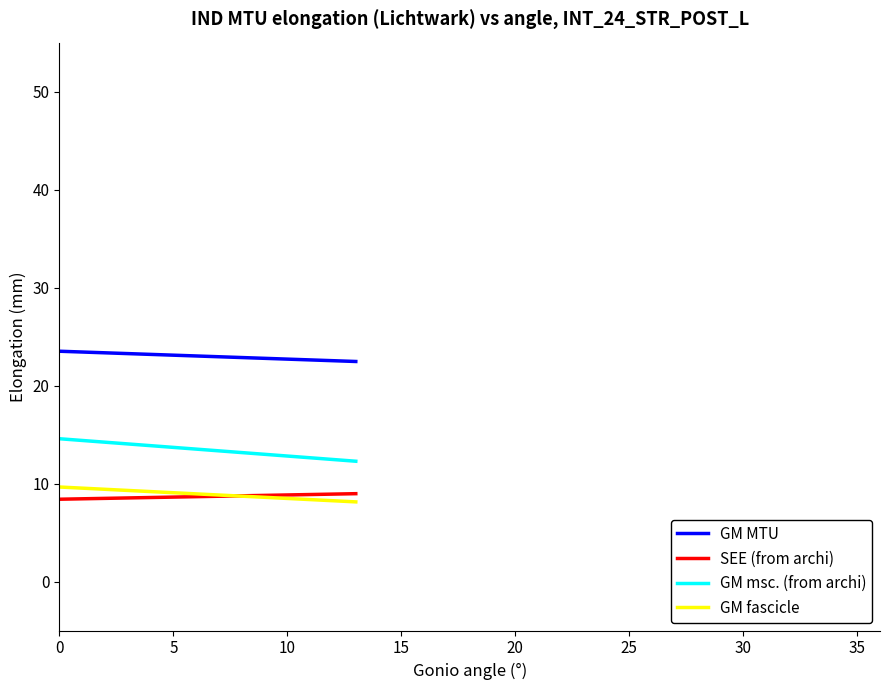

True or false: GM MTU and GM fascicle cross at least once.

False